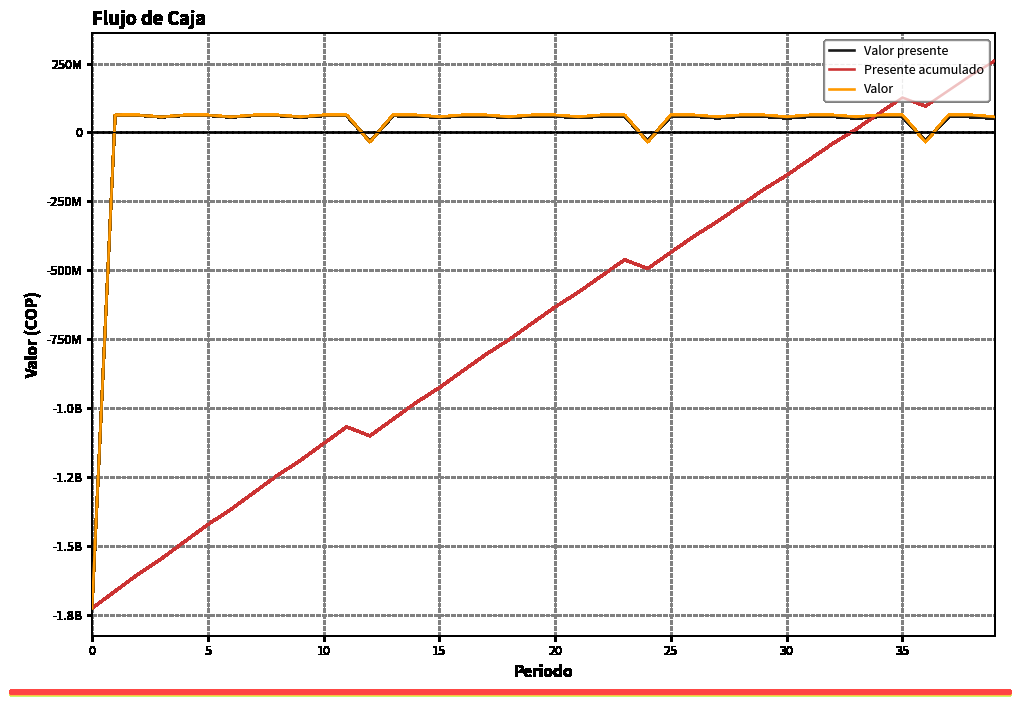

Between which two adjacent categories do Valor and Valor presente first intersect?

11 and 12